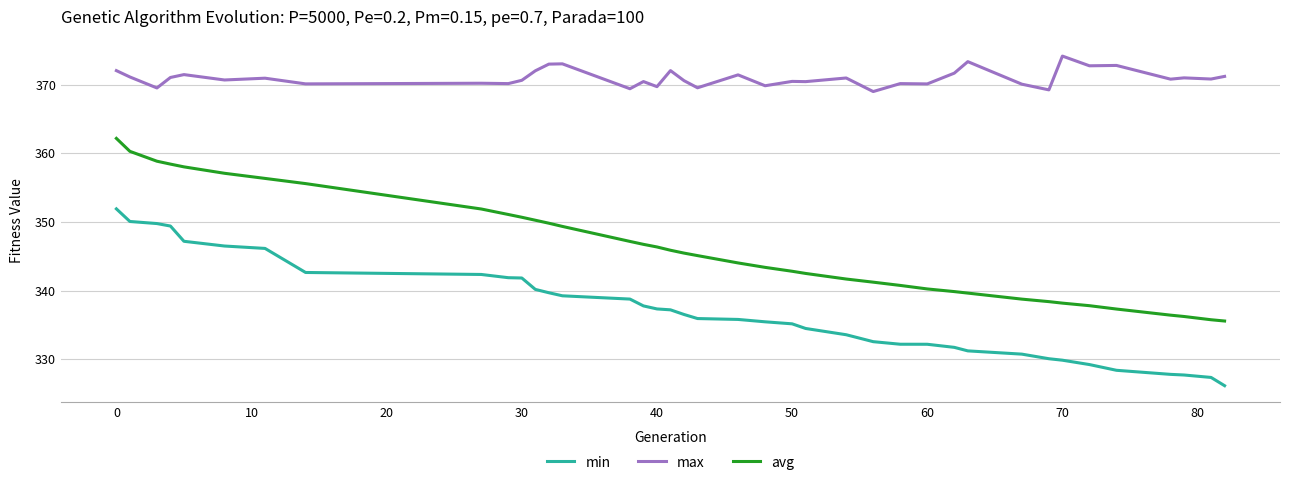

What is the difference between the maximum and minimum values in the max series?

5.2